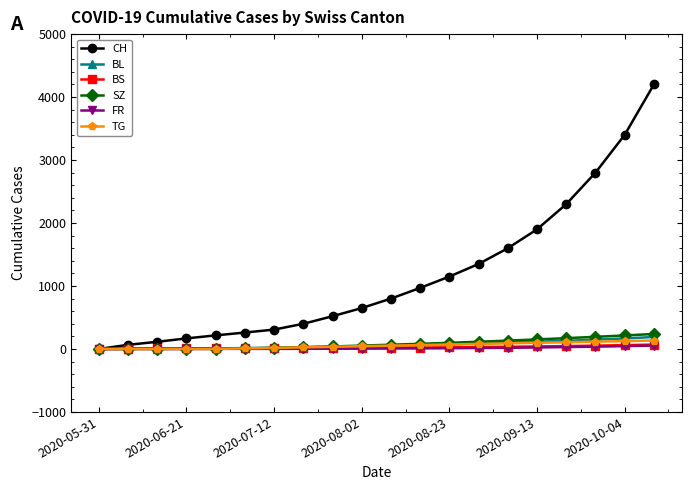

Which series has the largest total across all categories?

CH